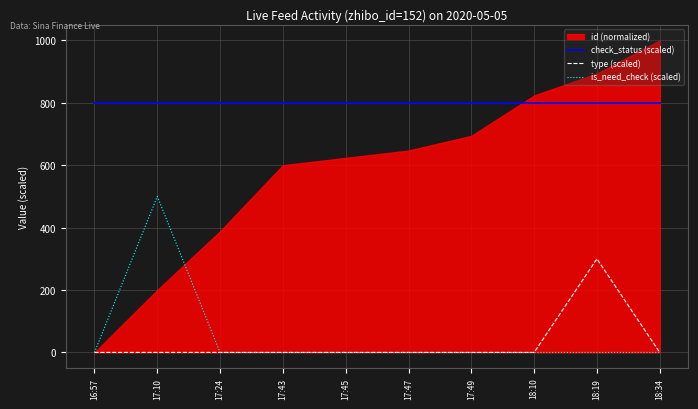

At which label is is_need_check (scaled) closest to 250?

16:57